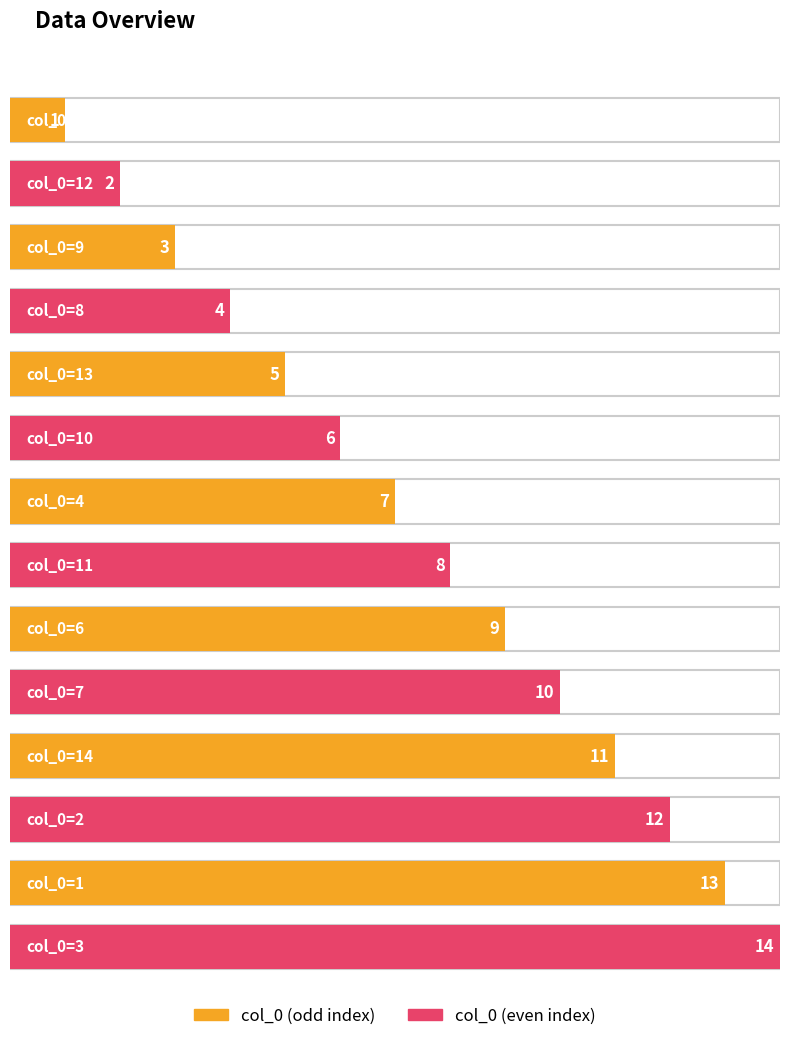

What is the difference between the maximum and minimum values?

13